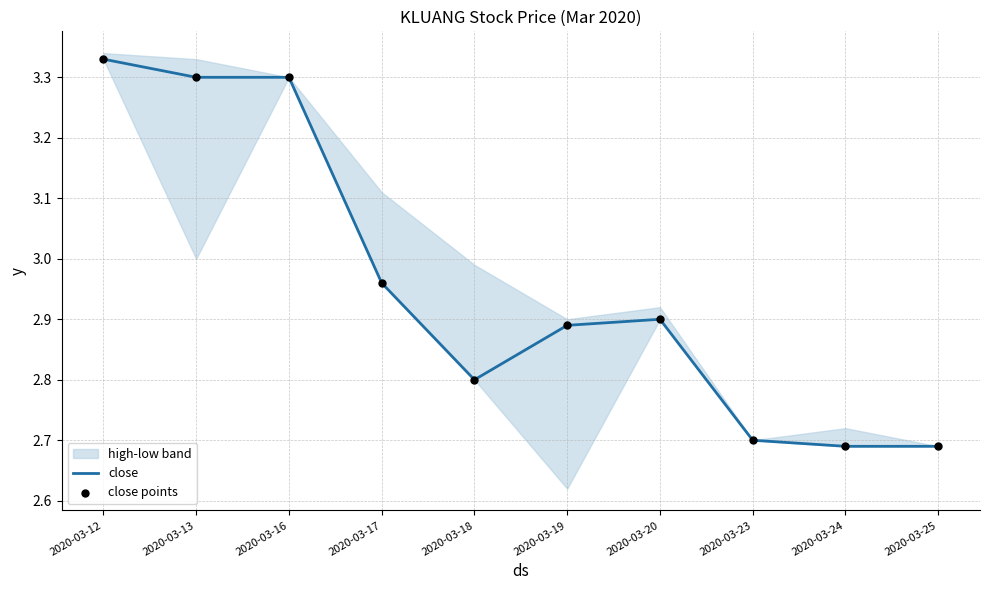

Which category has the highest value in the close series?

2020-03-12